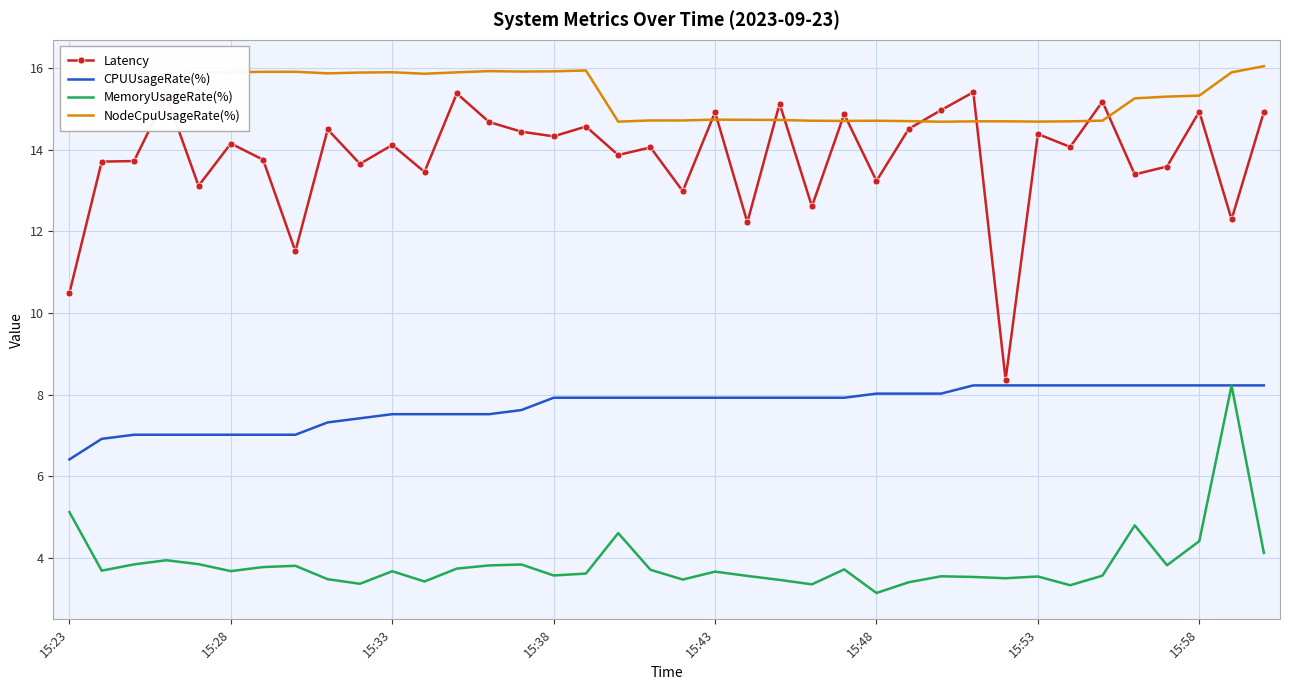

Which series has the largest range (max minus min)?

Latency